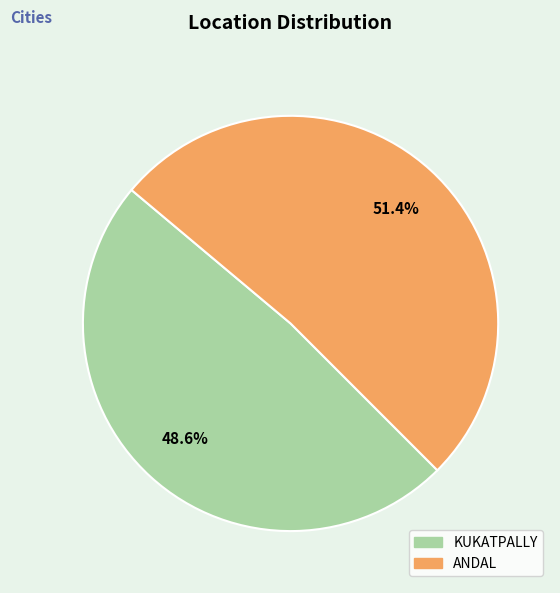

To the nearest percent, what is the combined percentage of KUKATPALLY and ANDAL?

100%